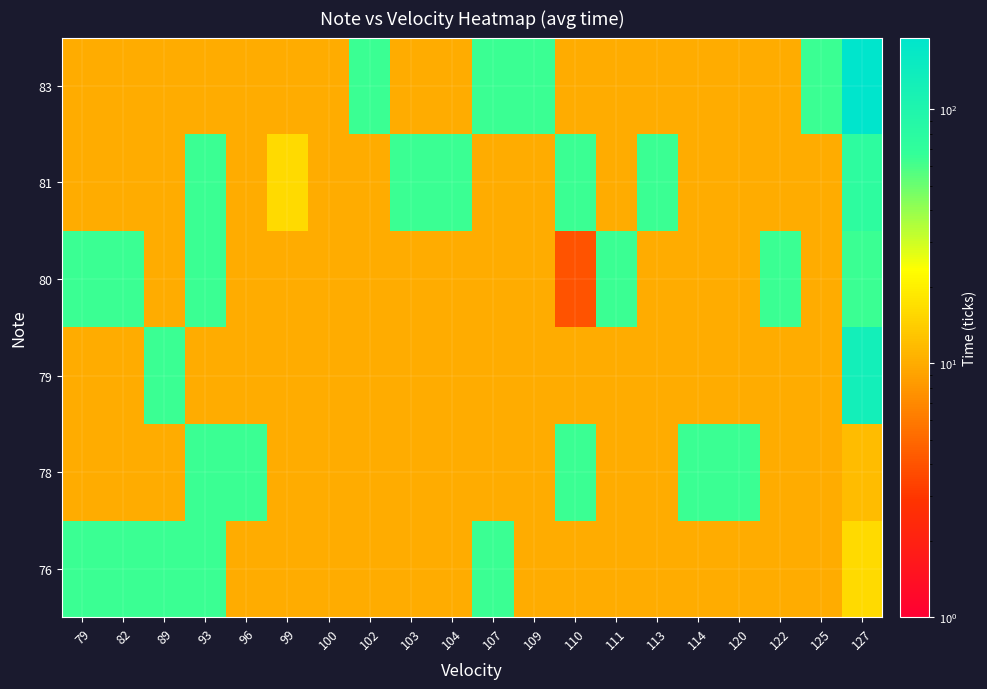

What is the total value across all series at 93?

276